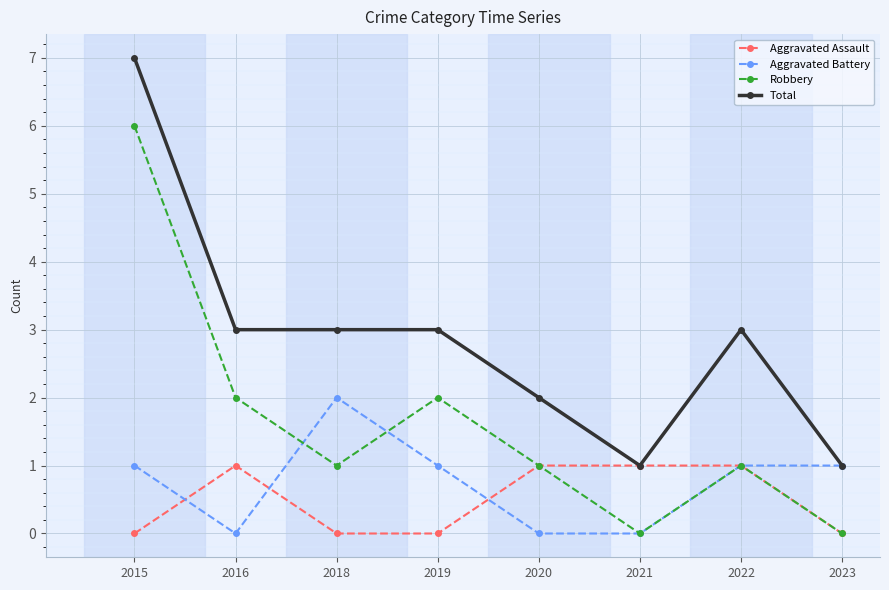

True or false: Aggravated Battery and Robbery cross at least once.

True